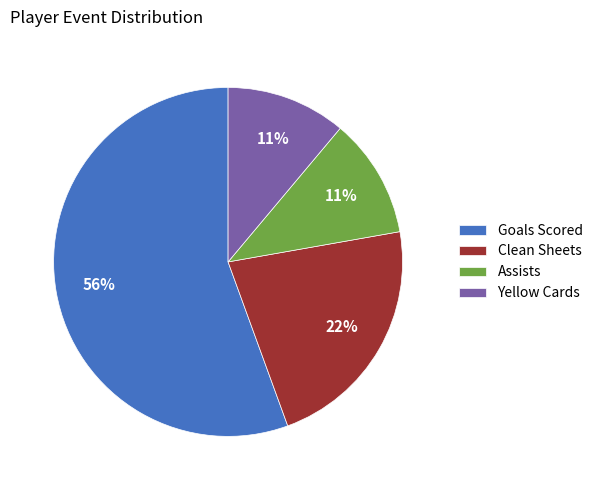

Does Goals Scored represent more than half of the total?

Yes